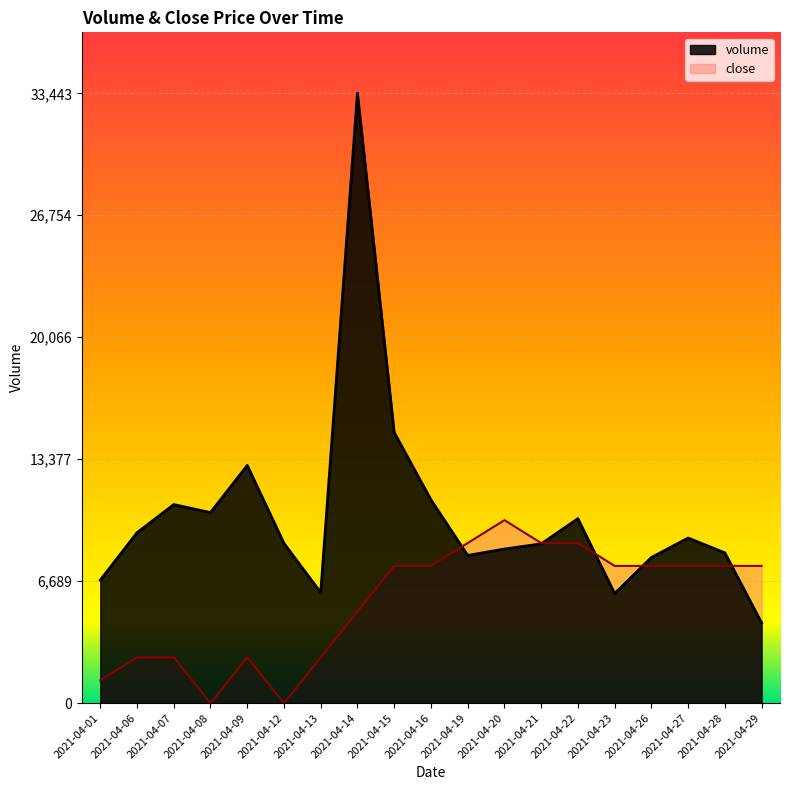

Rank the series by their average value, from highest to lowest.

volume, close